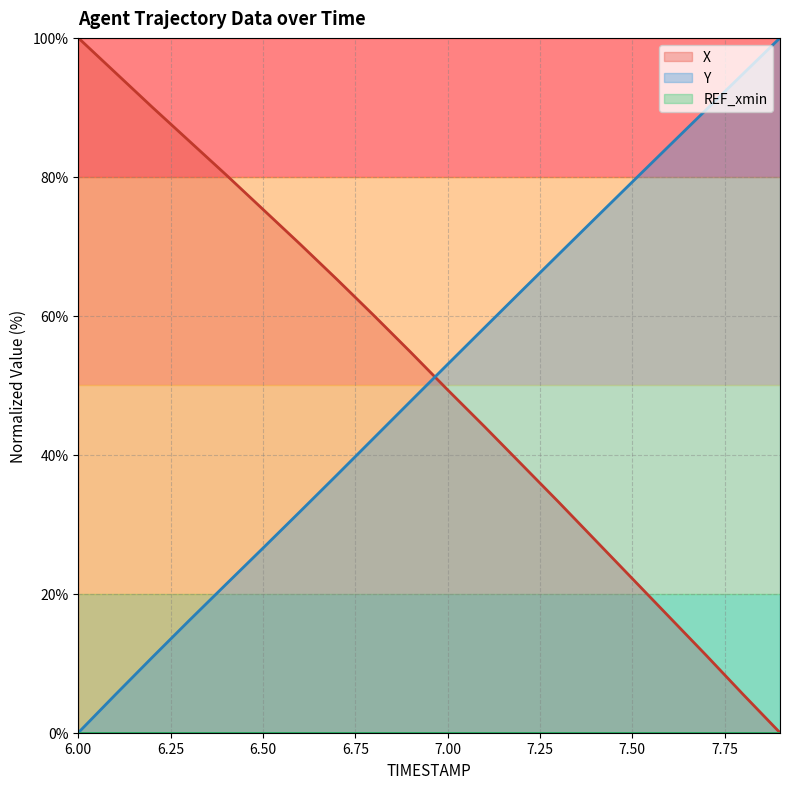

At which category is the sum across all series the highest?

6.9